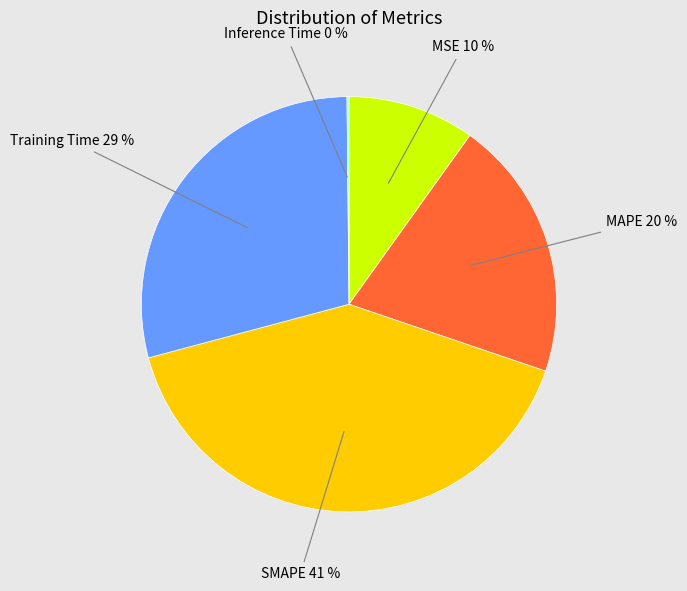

Does any single category account for the majority?

No